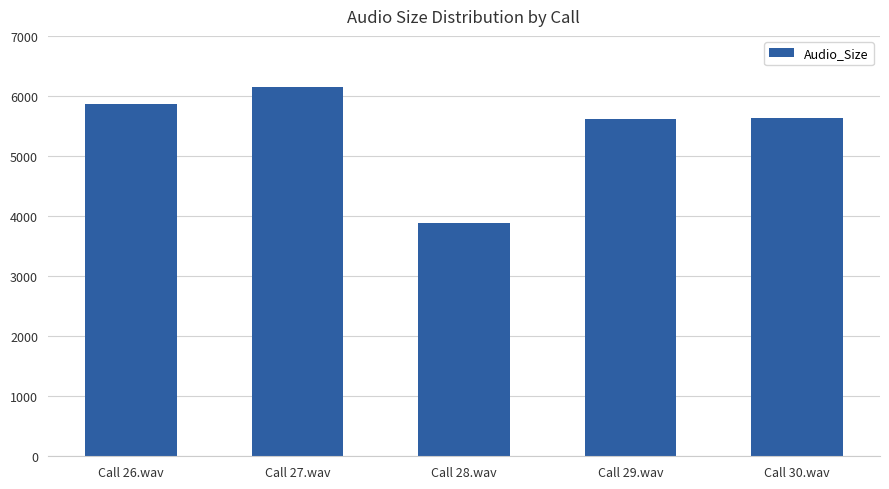

What position from the left is Call 28.wav?

3